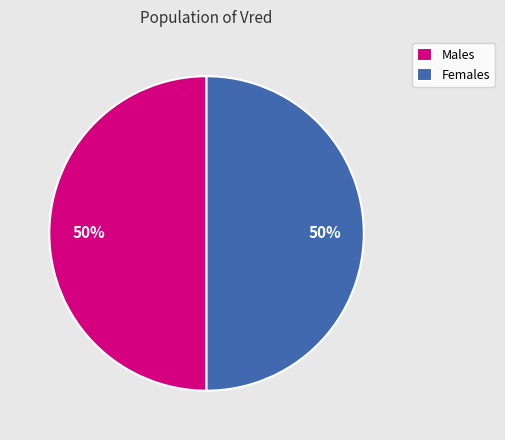

Count the number of slices in the pie.

2